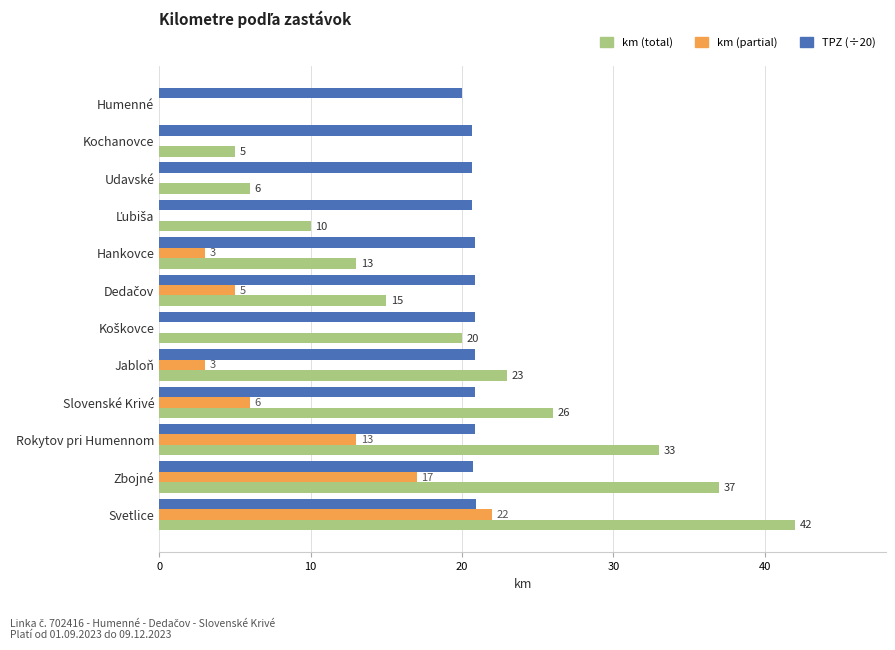

Which category has the highest value in the km (partial) series?

Svetlice